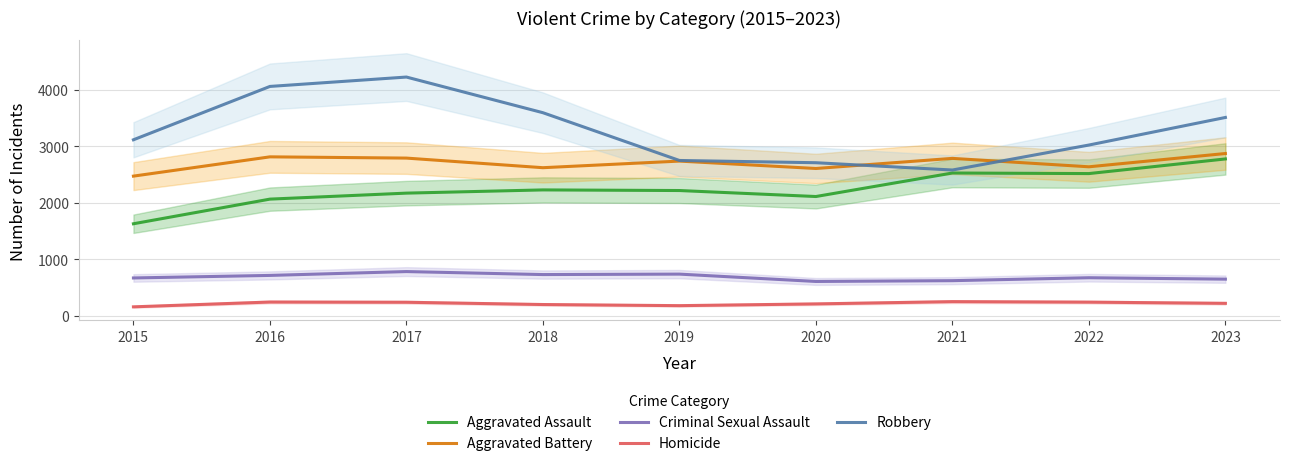

Rank the series at 2016 from highest to lowest value.

Robbery, Aggravated Battery, Aggravated Assault, Criminal Sexual Assault, Homicide